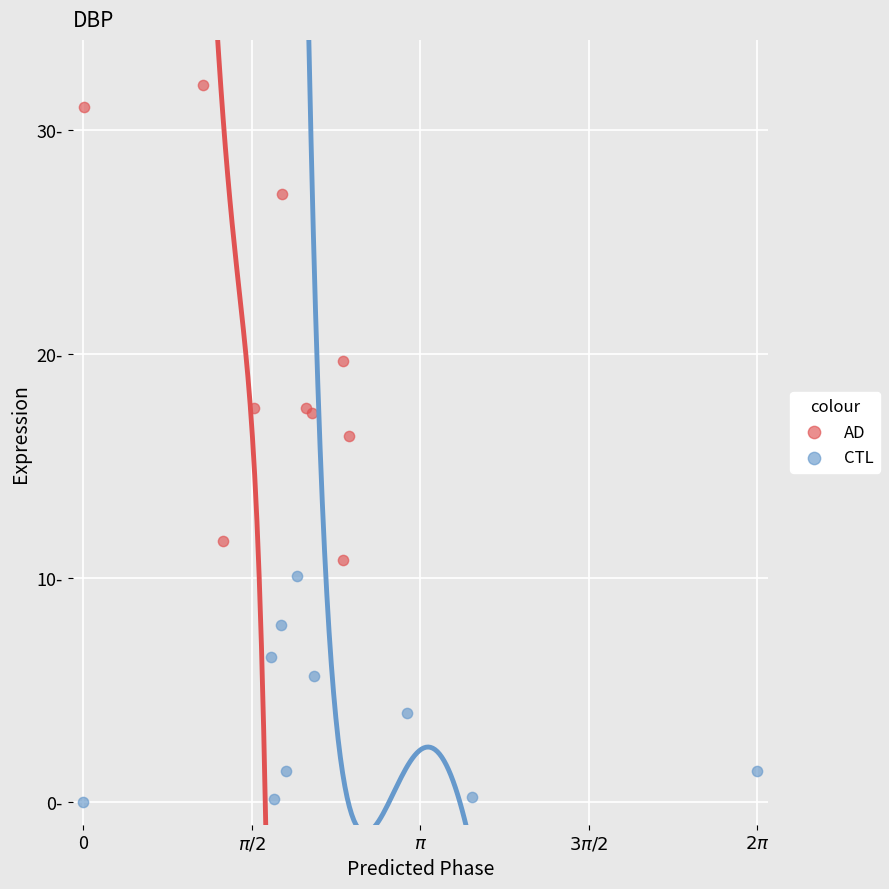

What are all the series names shown in the legend?

AD, CTL